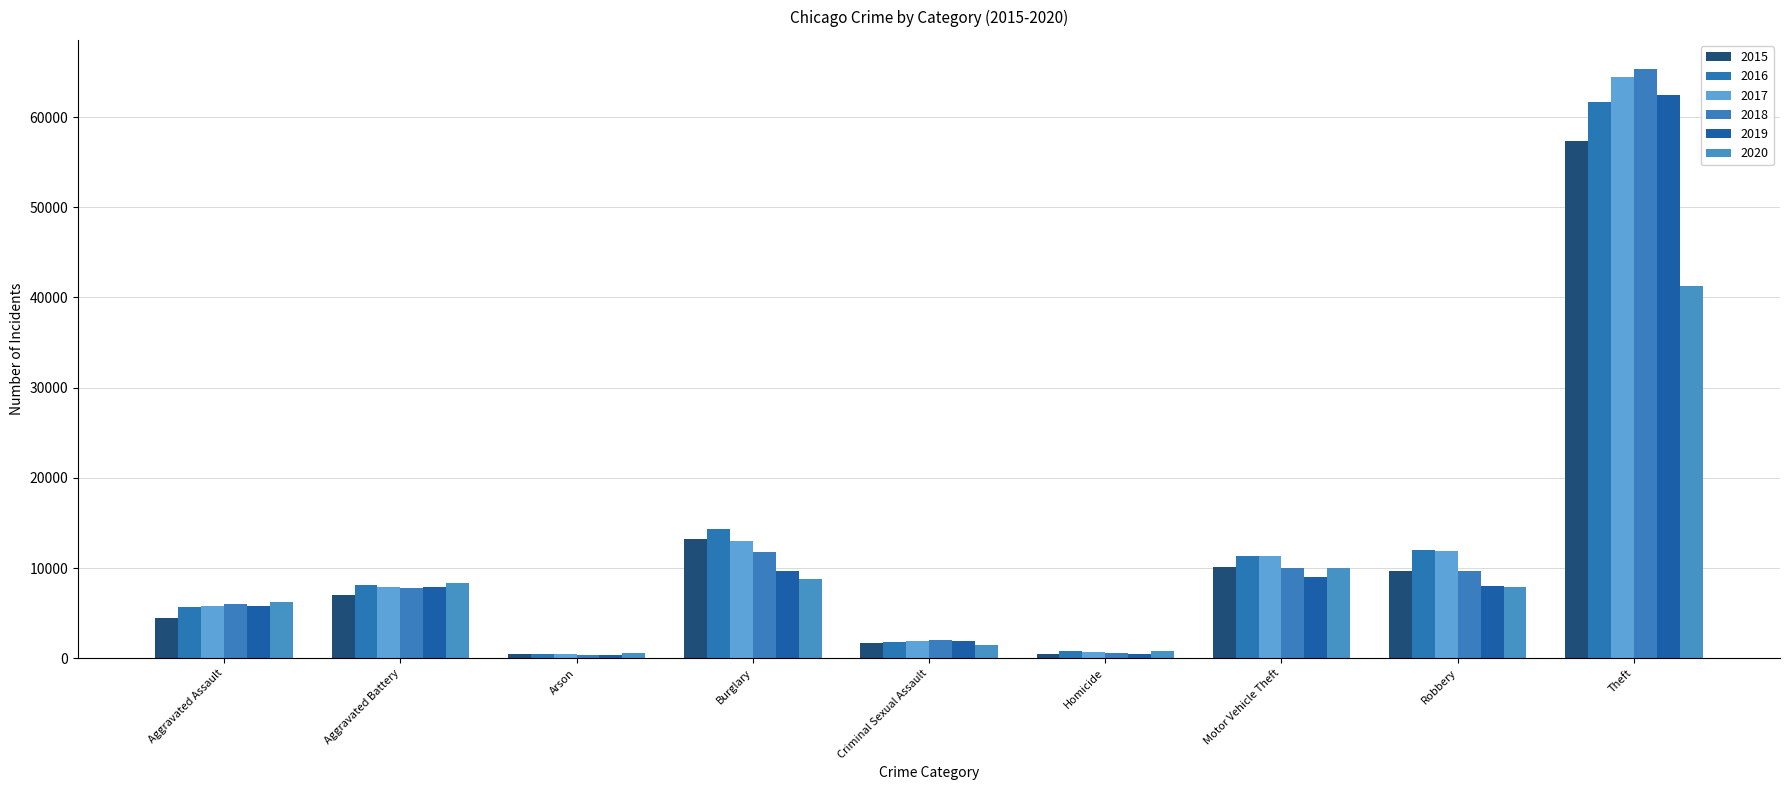

At how many categories does at least one series exceed 43435?

1